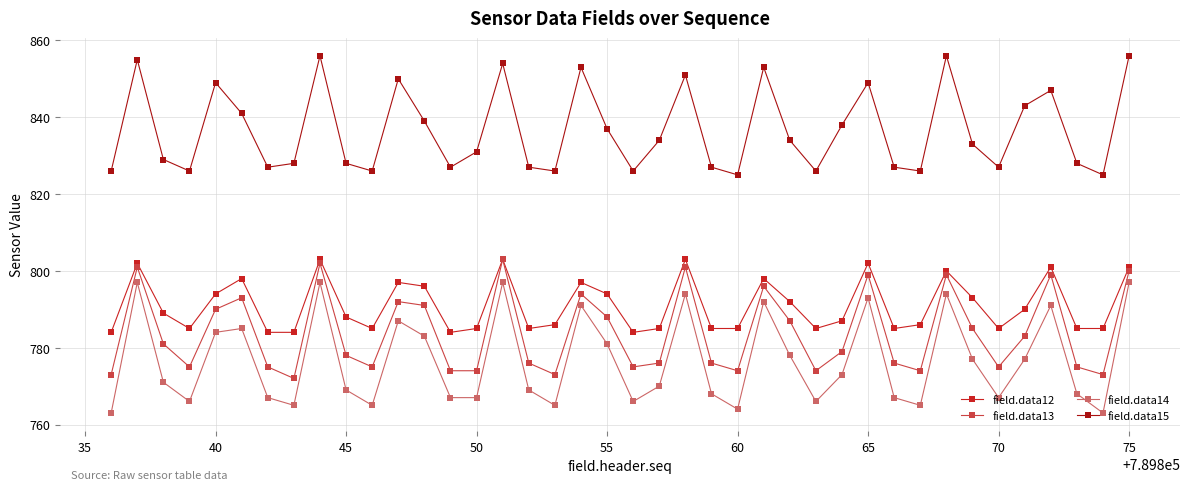

How many lines are shown in the chart?

4